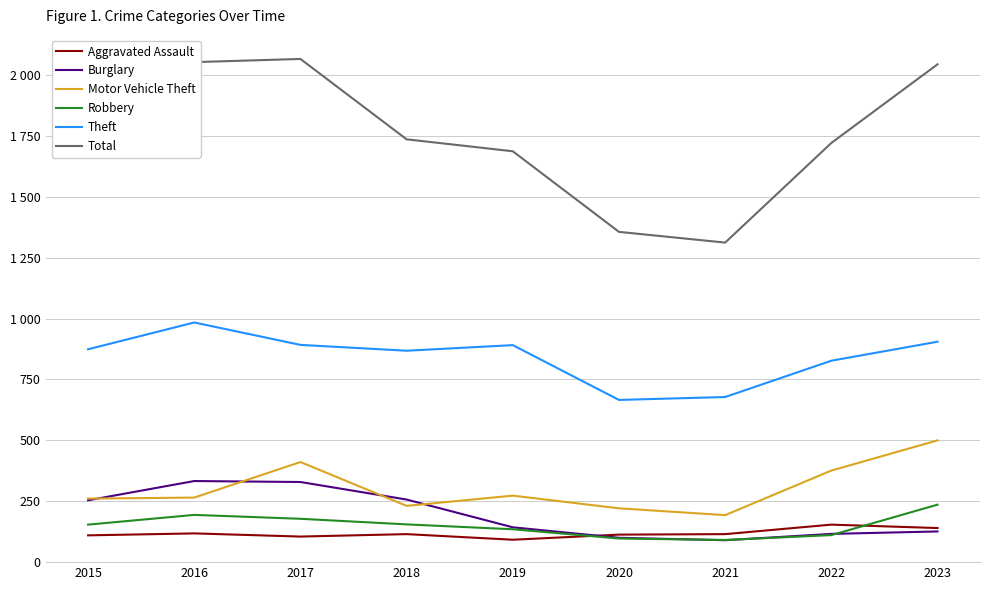

What is the difference between the maximum and minimum values in the Robbery series?

145